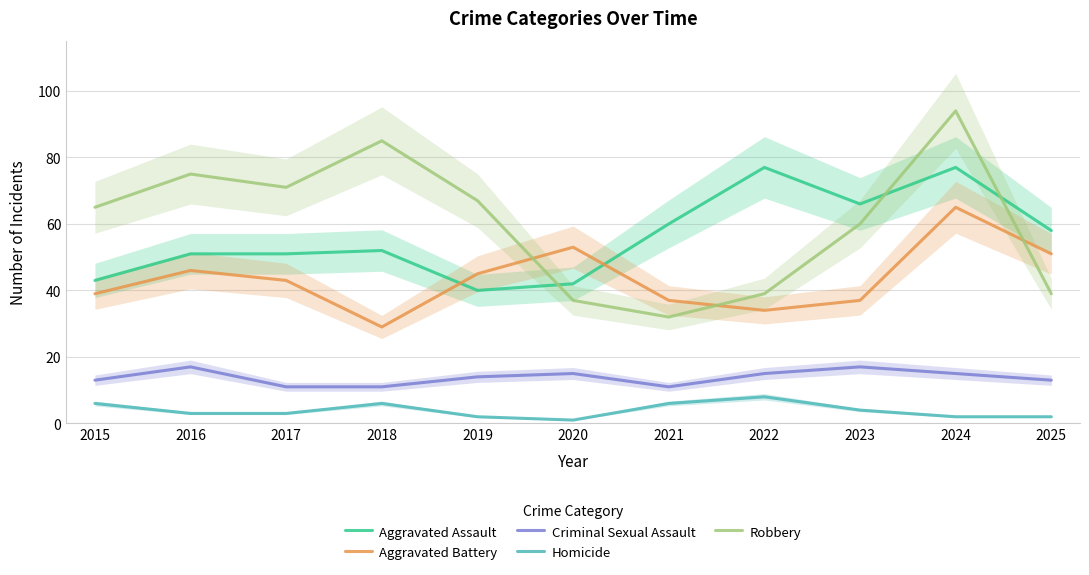

How many data points does each series have?

11